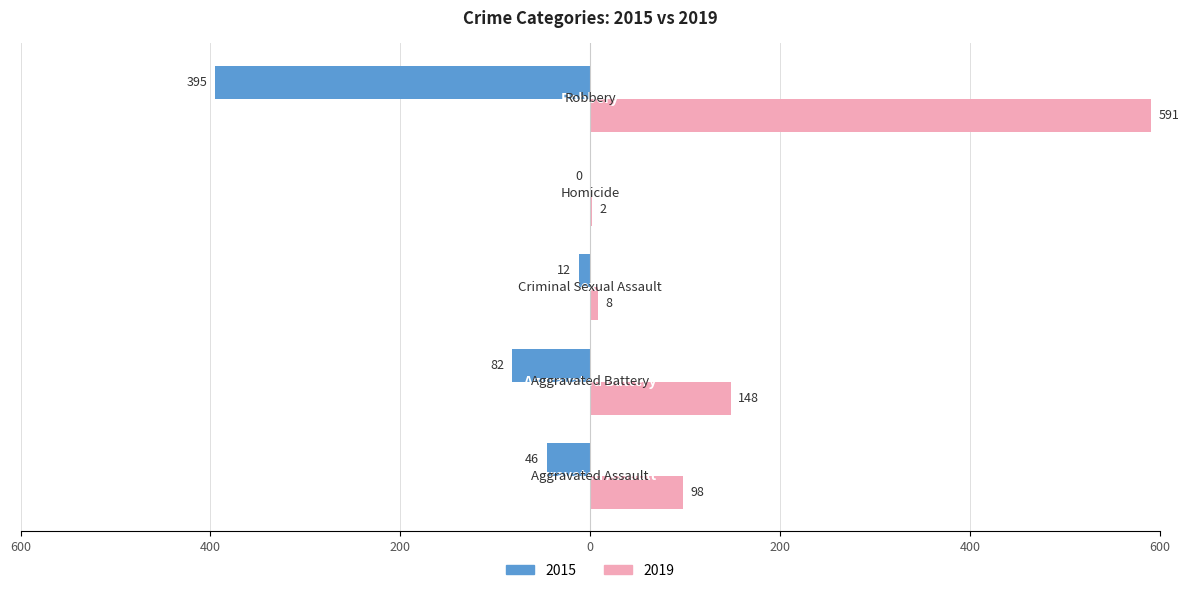

What are all the series names shown in the legend?

2015, 2019